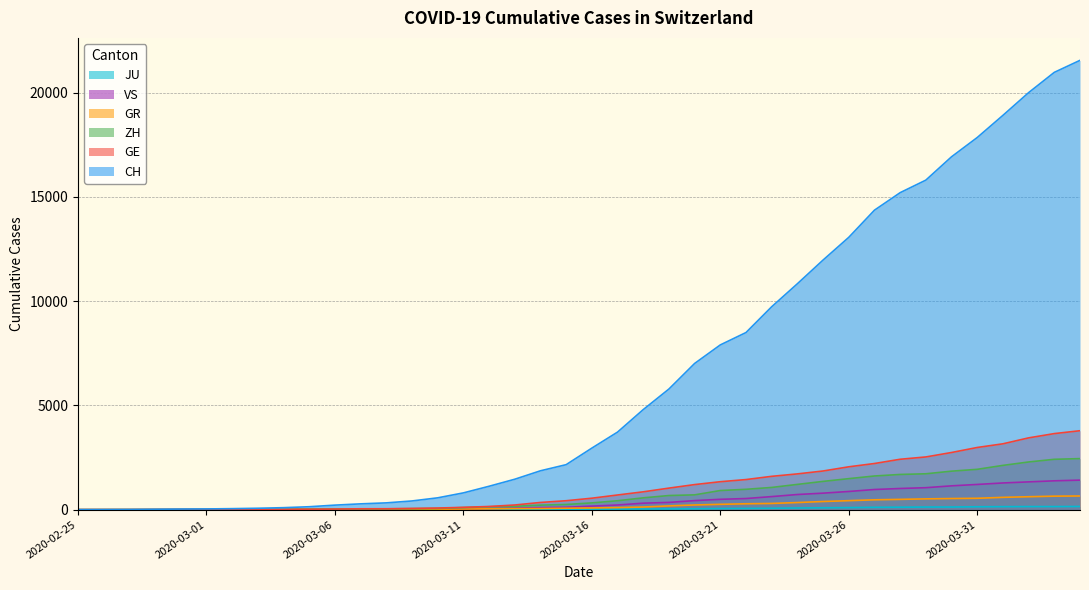

True or false: CH has more than 0 interior local peaks.

False